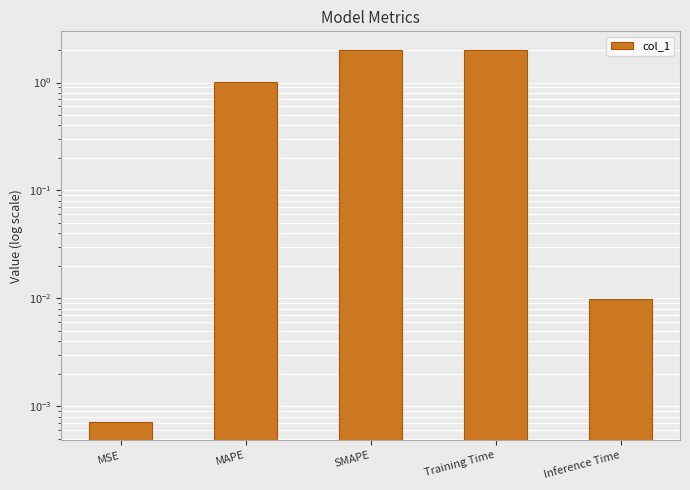

The value at MSE is 0.0. True or false?

False